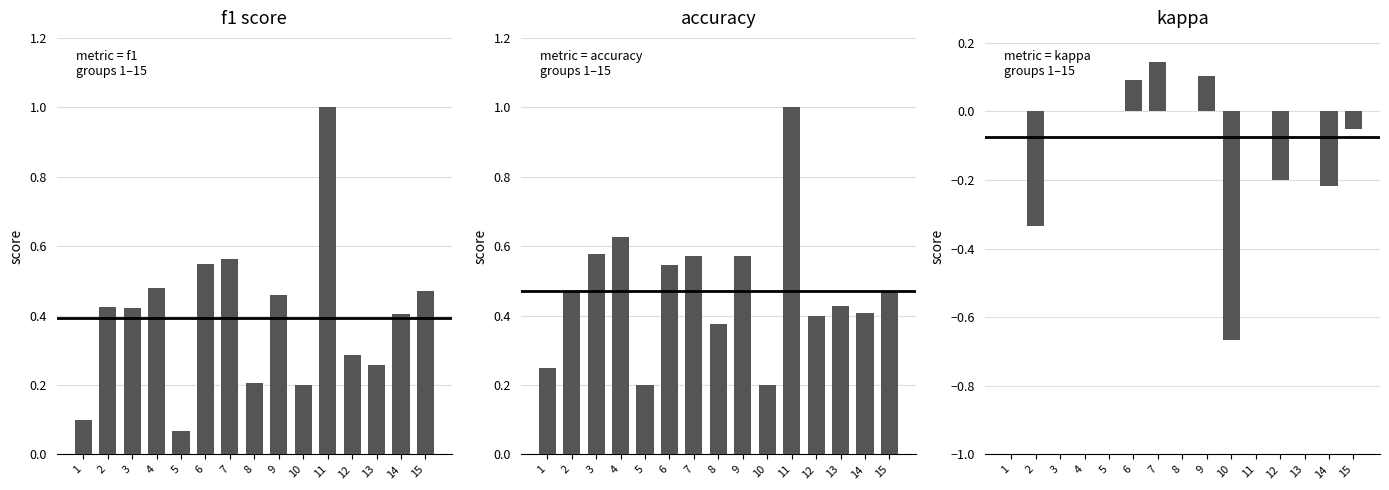

What is the difference between the highest and lowest values at 5?

0.2